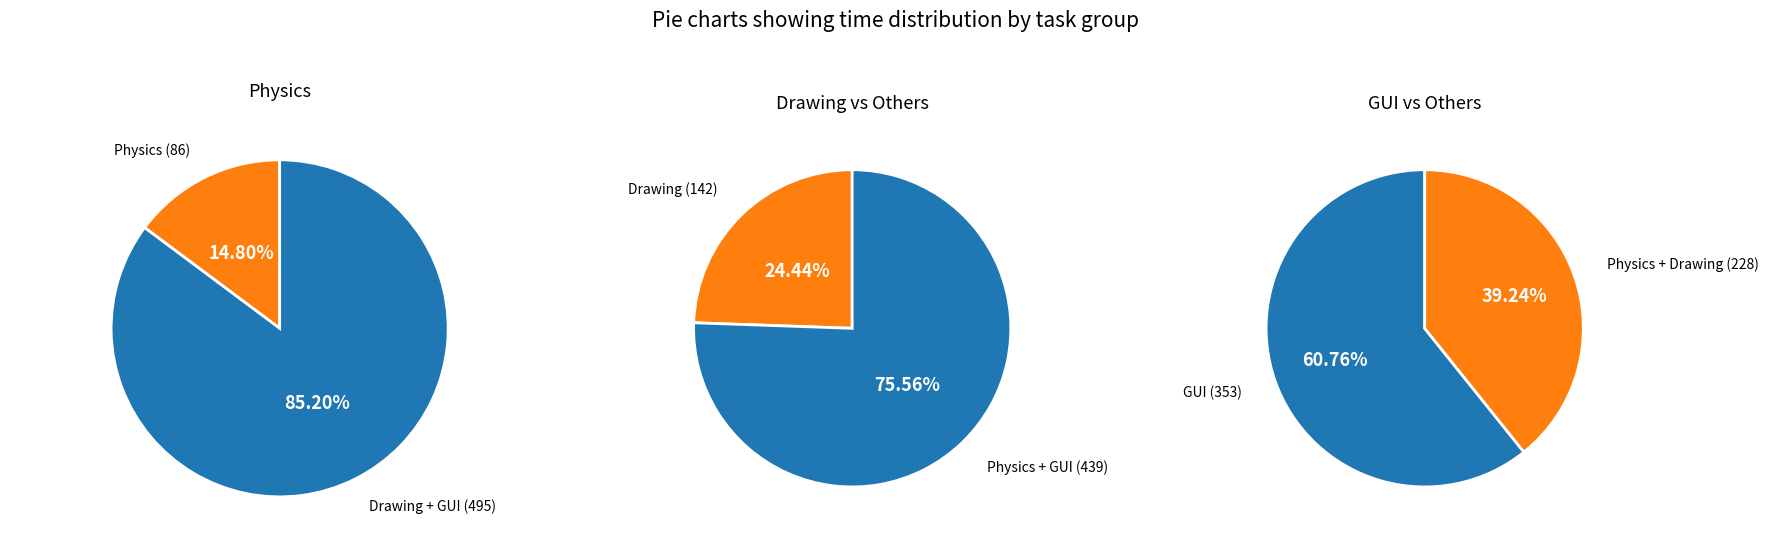

To the nearest percent, what percentage of the pie is Physics?

15%